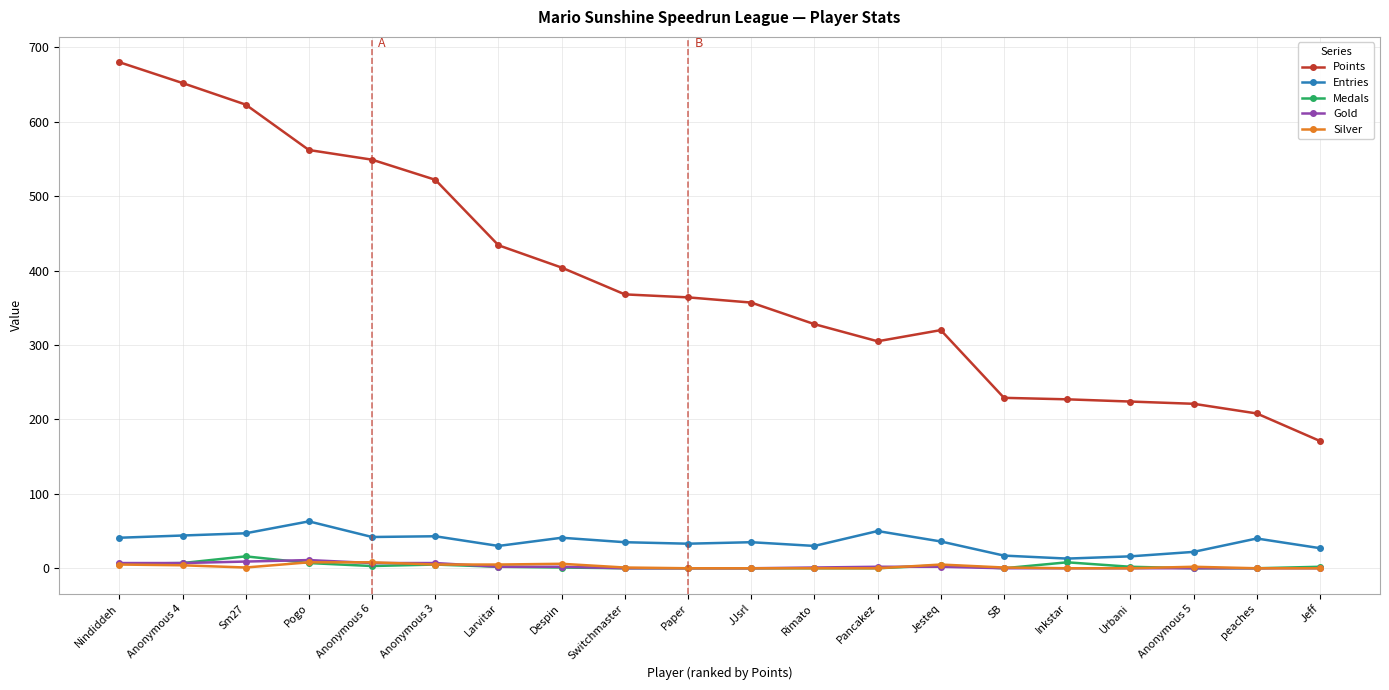

What is the label of the 18th point from the left?

Anonymous 5